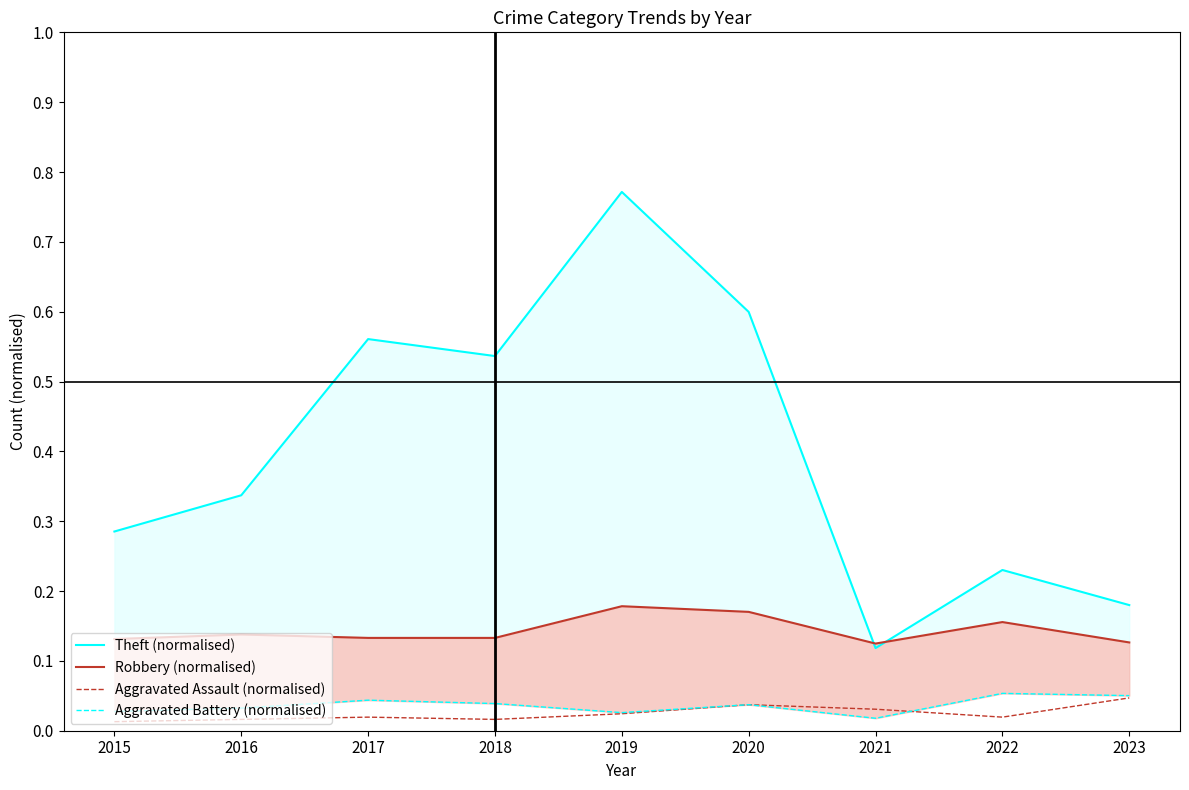

What is the minimum value for Robbery (normalised)?

0.1